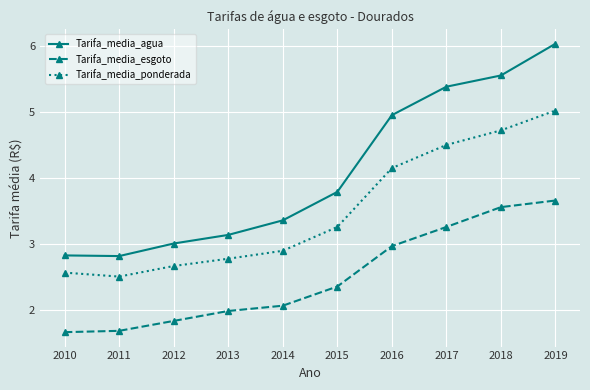

True or false: Tarifa_media_agua has a value of 1.9 at 2011.

False